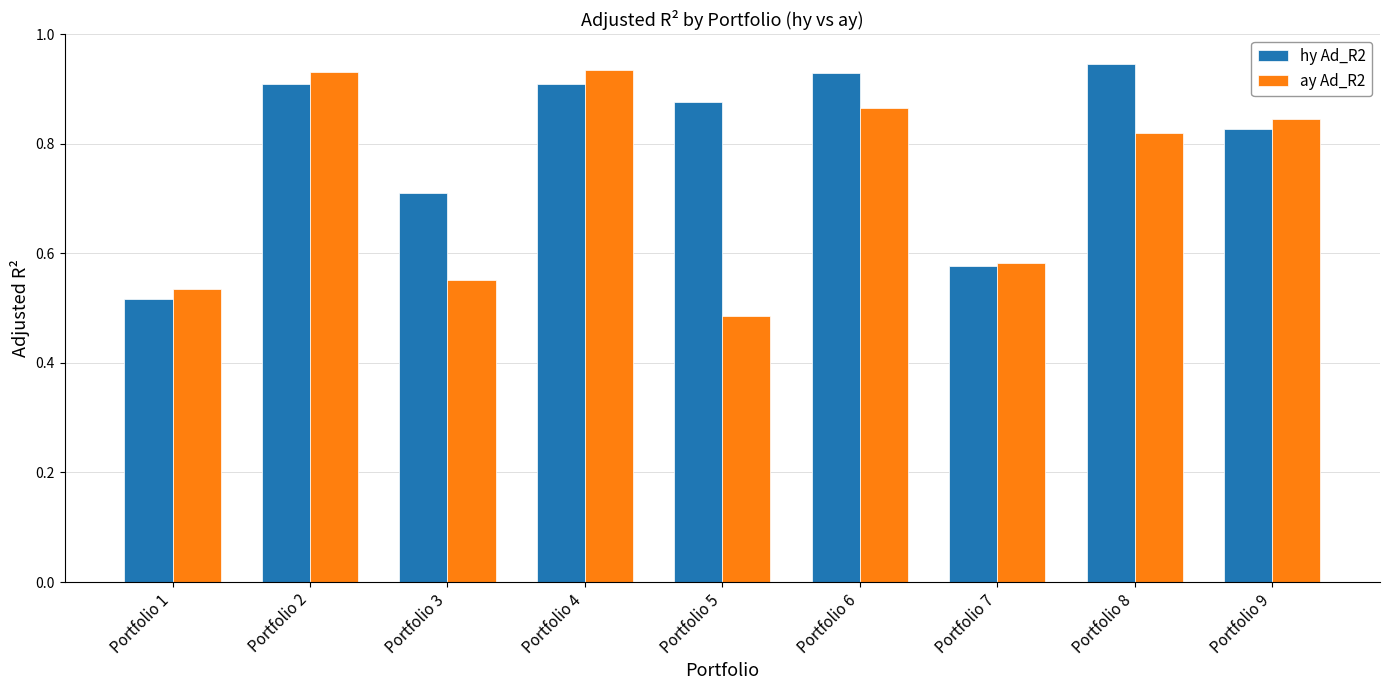

What is the sum of the hy Ad_R2 values at Portfolio 4 and Portfolio 5?

1.8